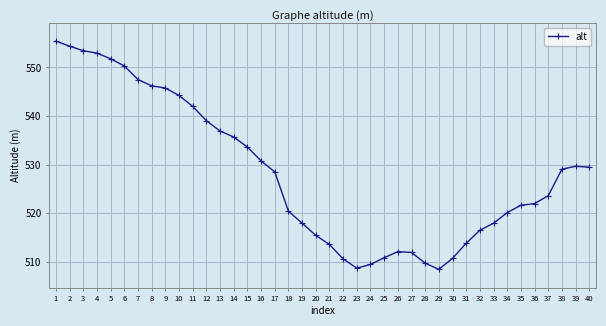

At which category does the data reach its first local valley?

23